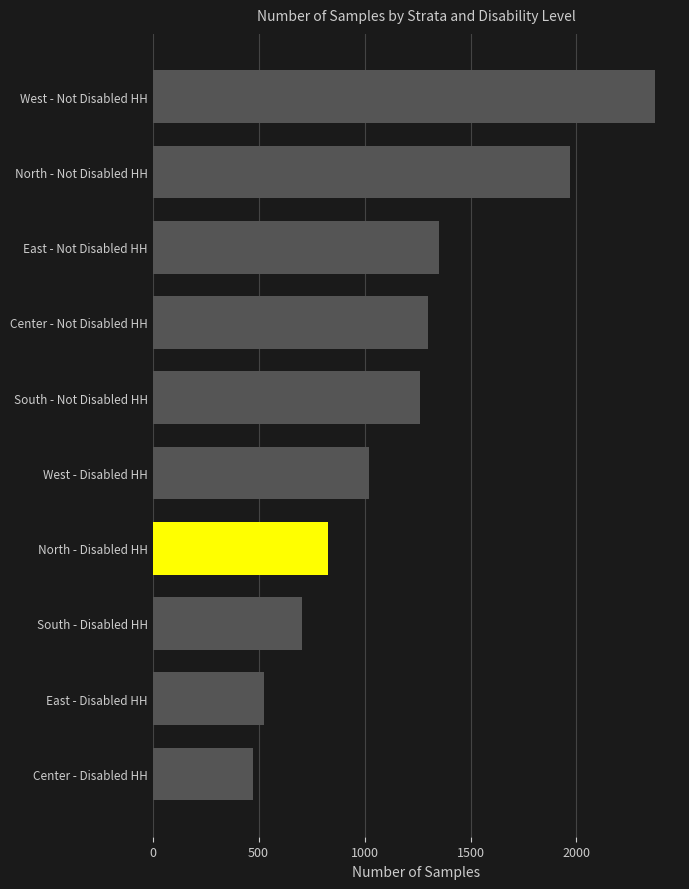

The chart shows a value of 829 at North - Disabled HH. True or false?

True